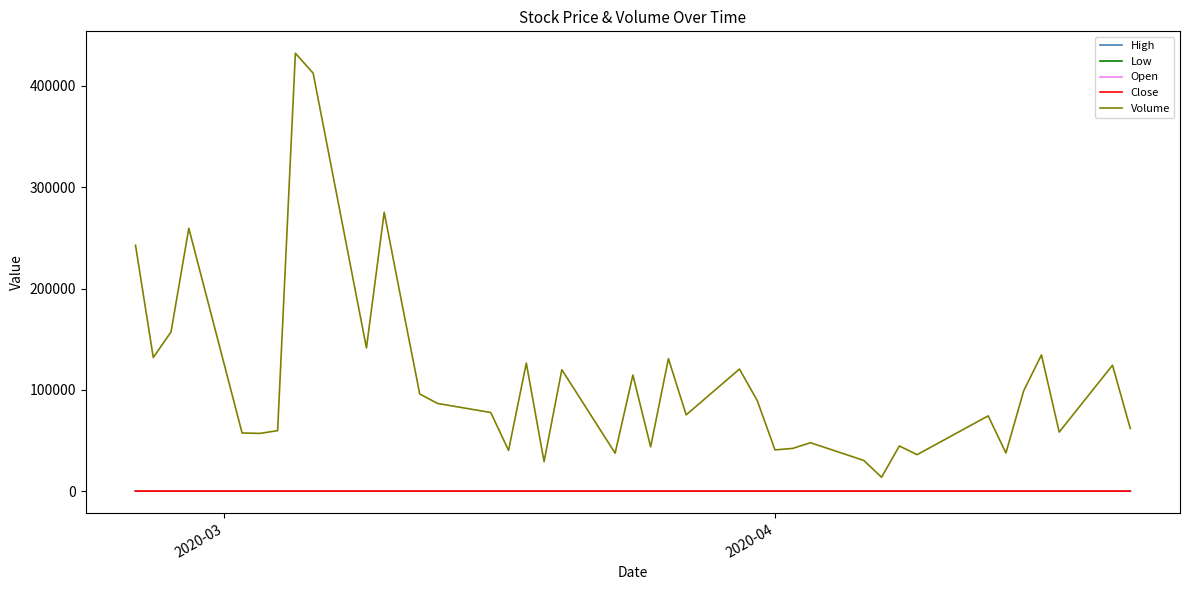

What is the lowest value of the Low series?

0.6